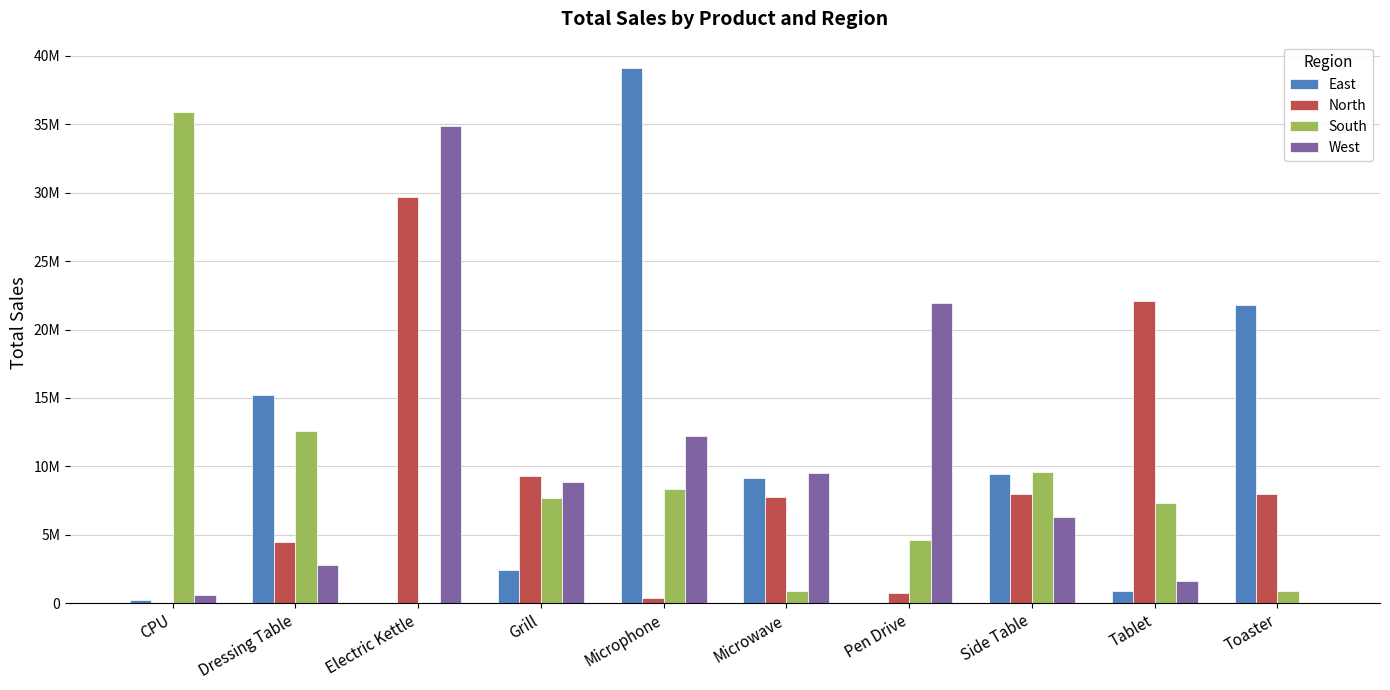

What are all the series names shown in the legend?

East, North, South, West